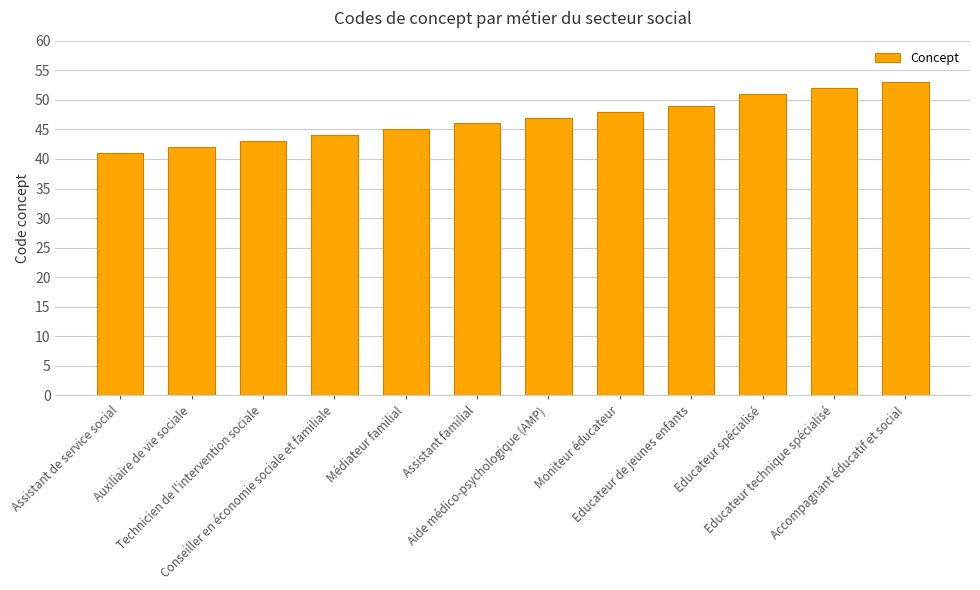

What is the maximum value shown in the chart?

53